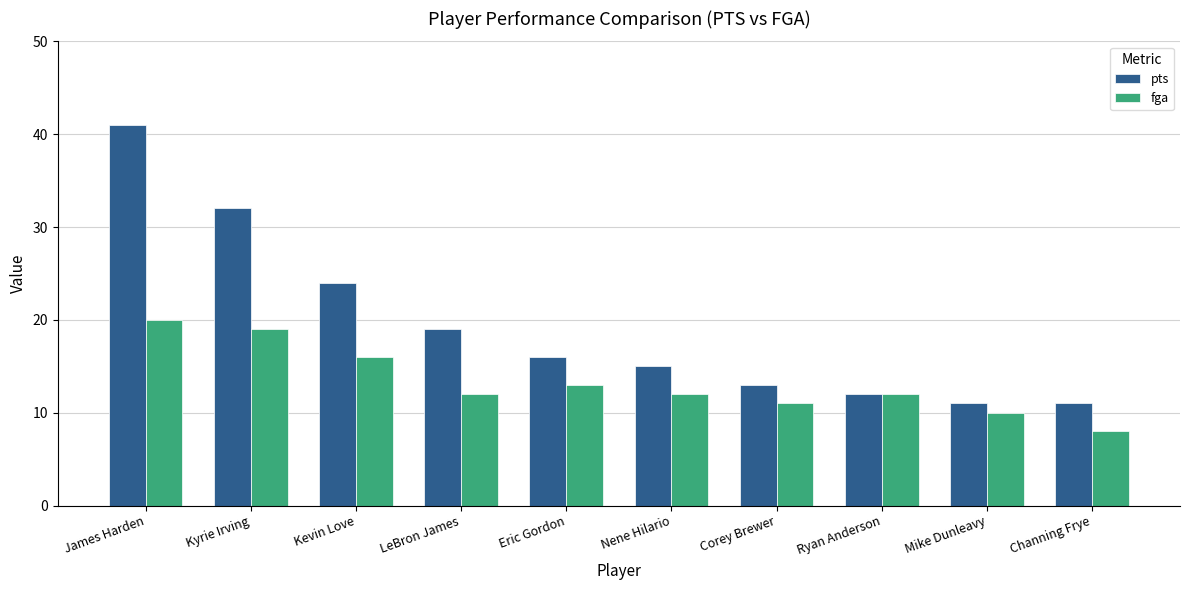

The pts series shows 12 at Ryan Anderson. True or false?

True